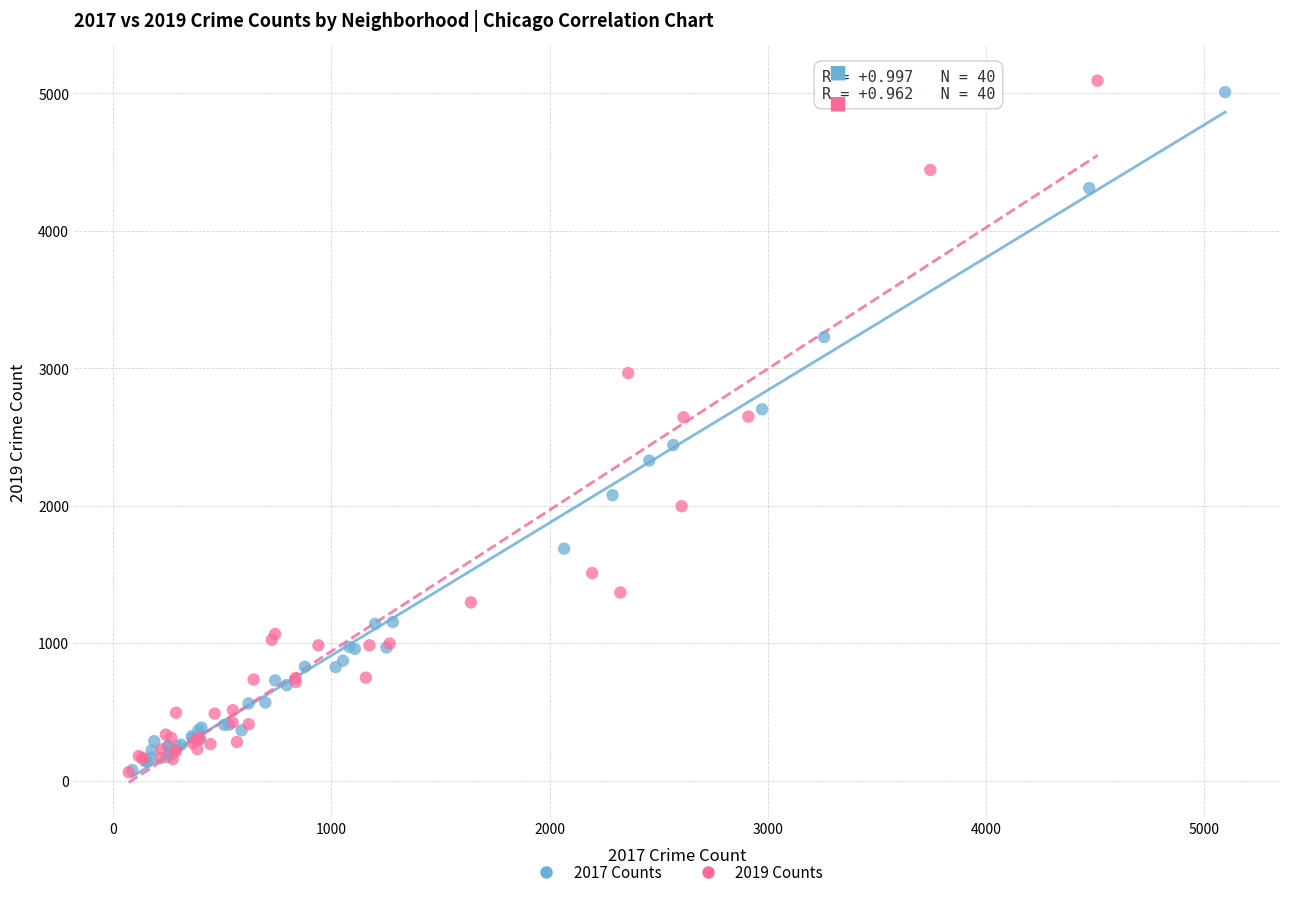

Which series has the widest spread of Y values?

2019 Counts